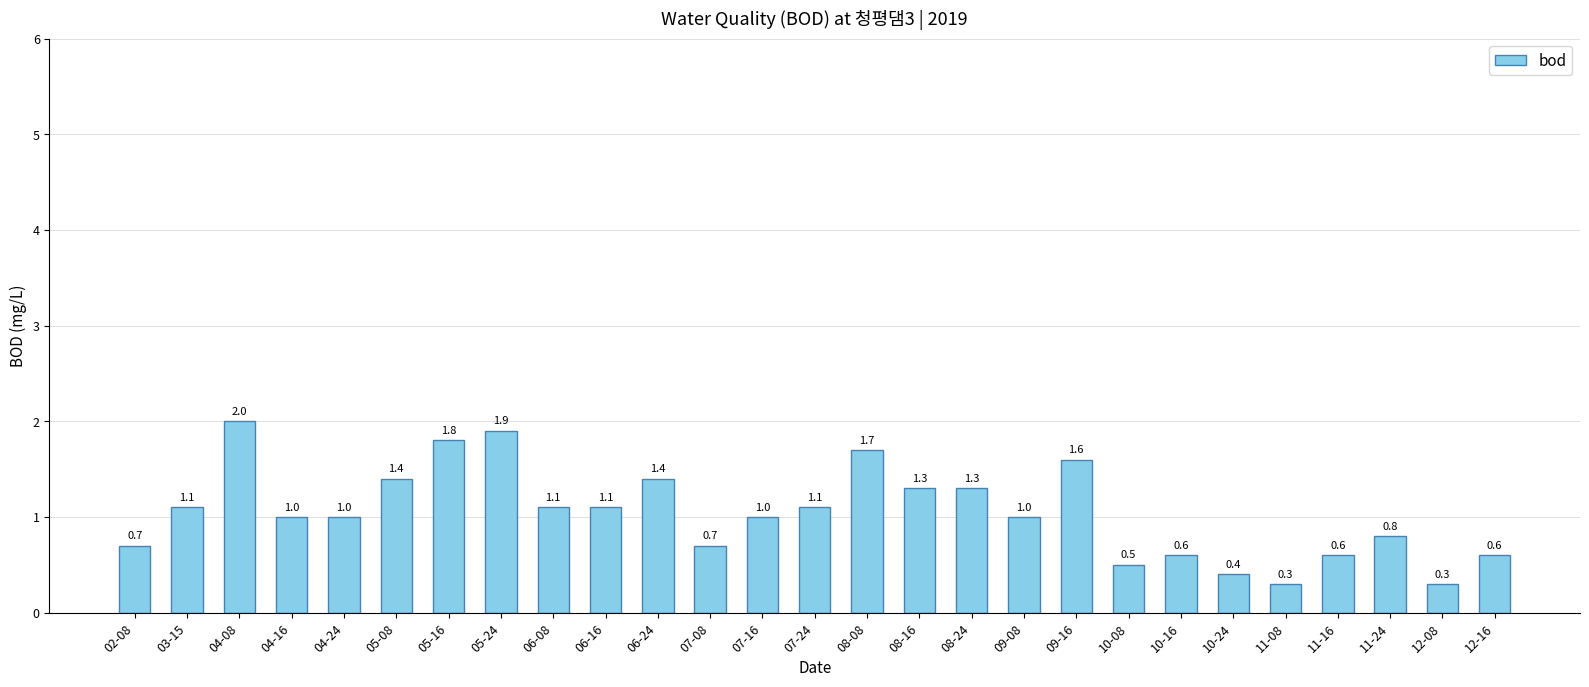

What is the difference between the maximum and minimum values?

1.7